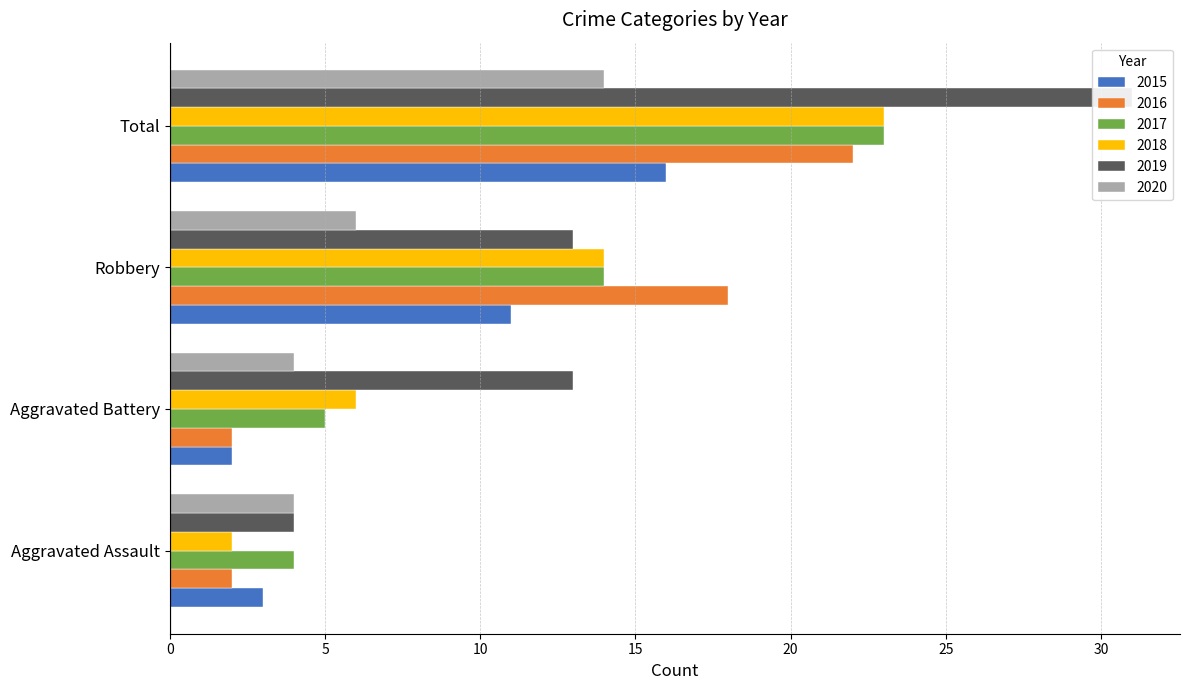

Which series changed the most between Robbery and Total?

2019